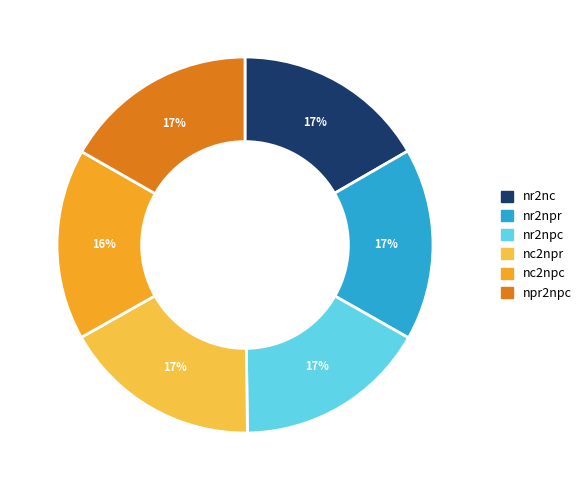

Count the number of slices in the pie.

6